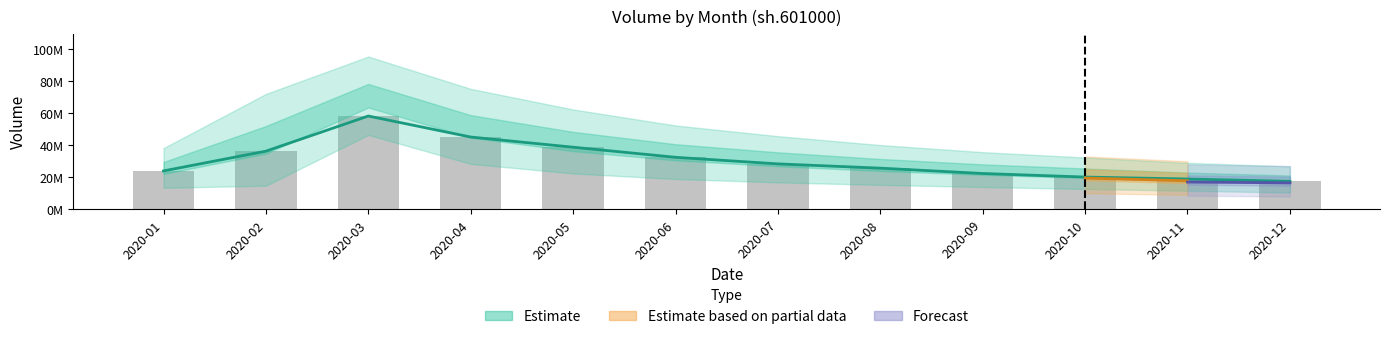

How many categories are shown in the chart?

12